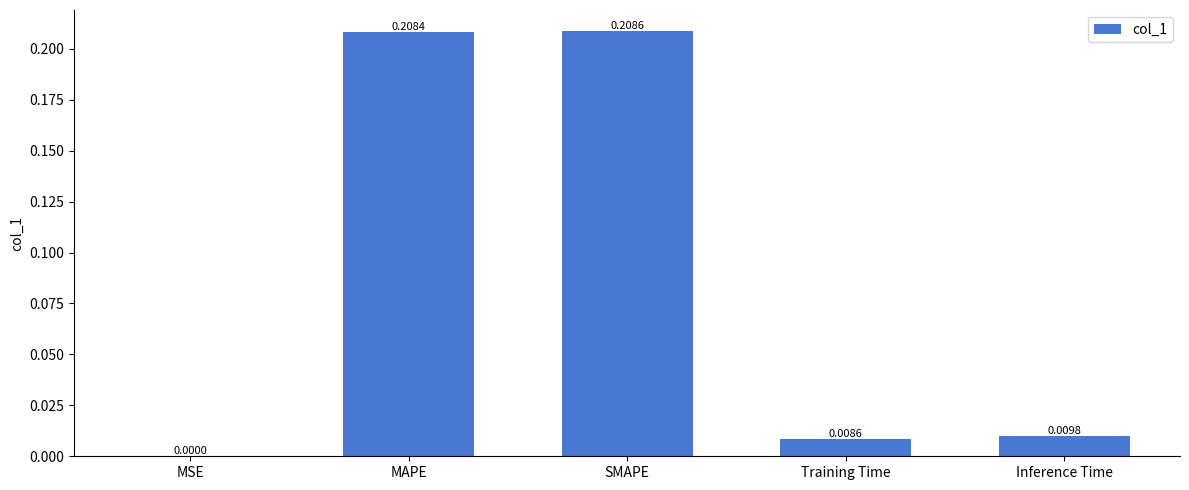

Where is the data nearest to the value 0?

MSE